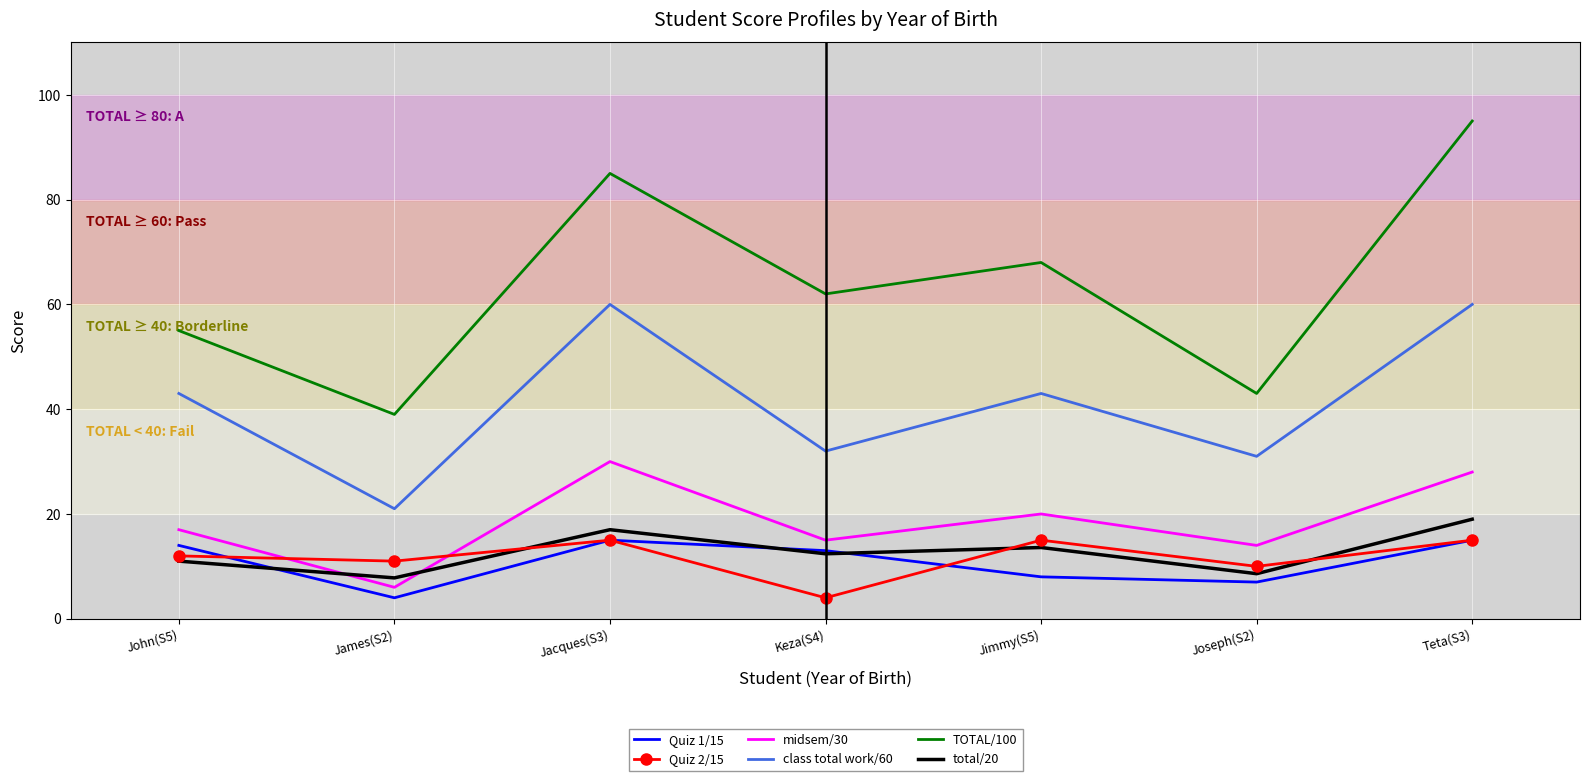

At which label does TOTAL/100 reach its minimum?

James(S2)